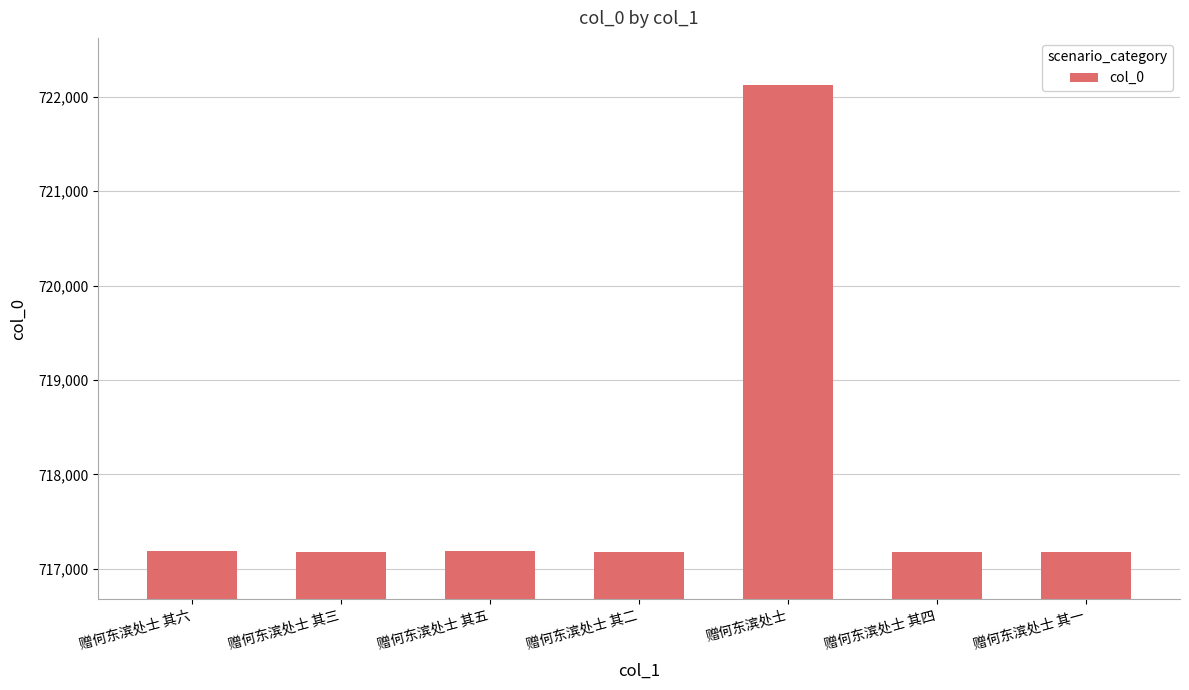

What is the value of the 4th bar from the left?

717182